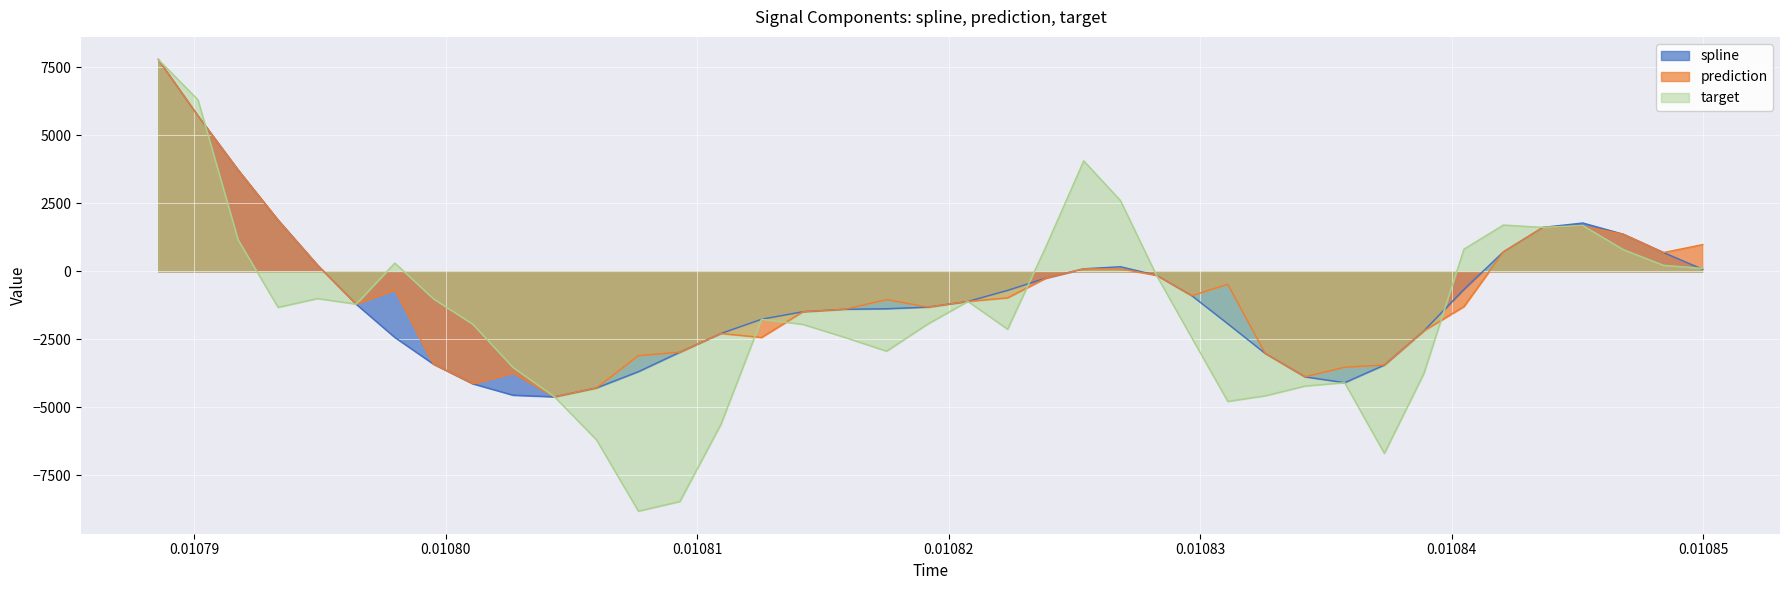

What is the highest value of the prediction series?

7793.2